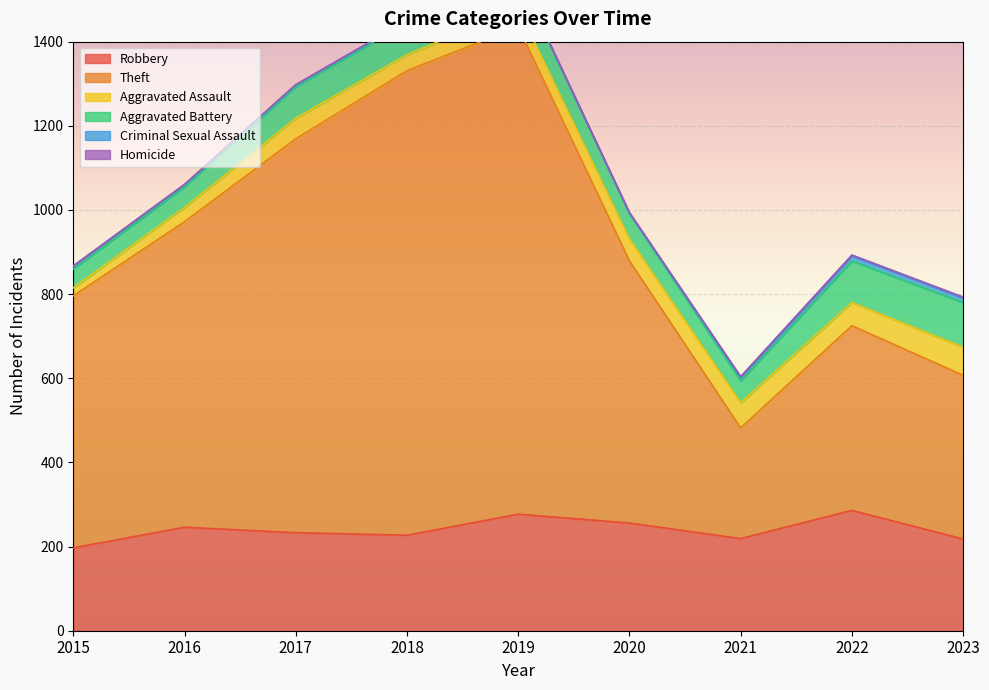

How many data points does each series have?

9